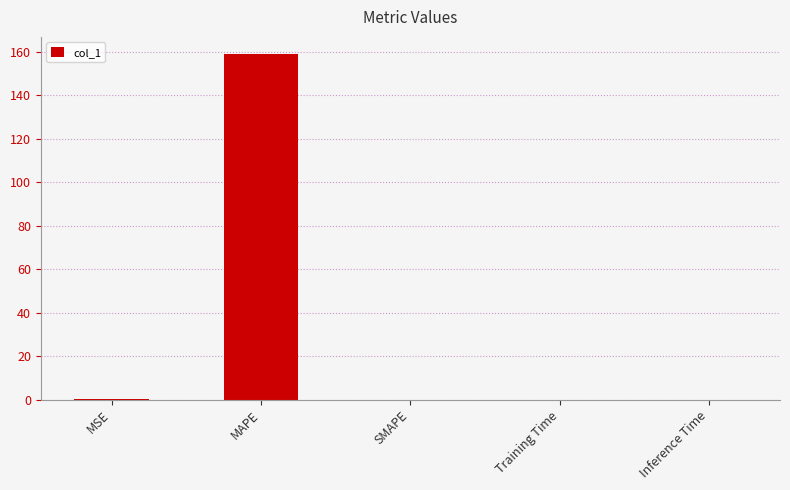

What is the sum of the values at MAPE and MSE?

158.9